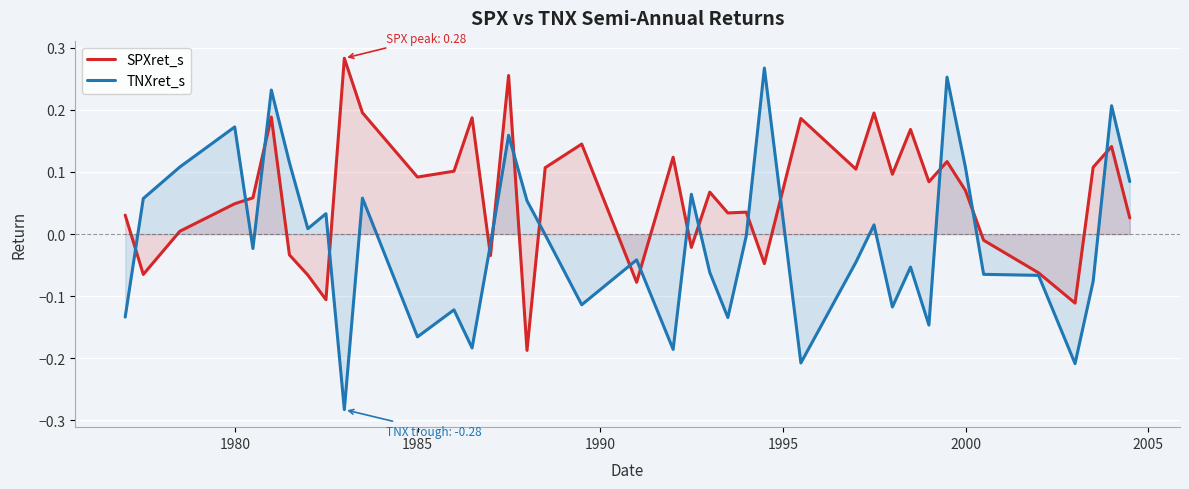

True or false: TNXret_s and SPXret_s intersect in this chart.

True